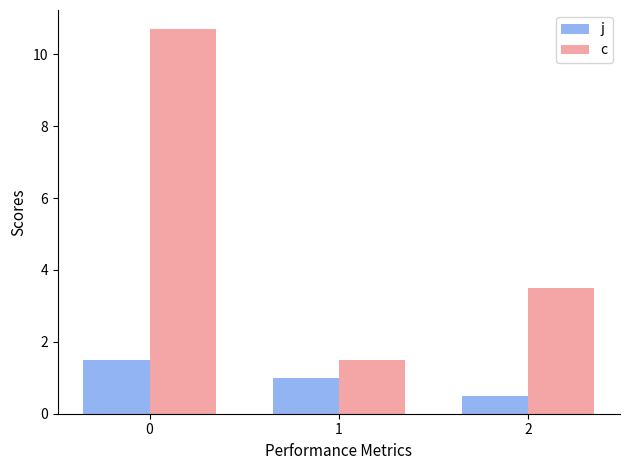

List the labels in order of c value, smallest first.

1, 2, 0